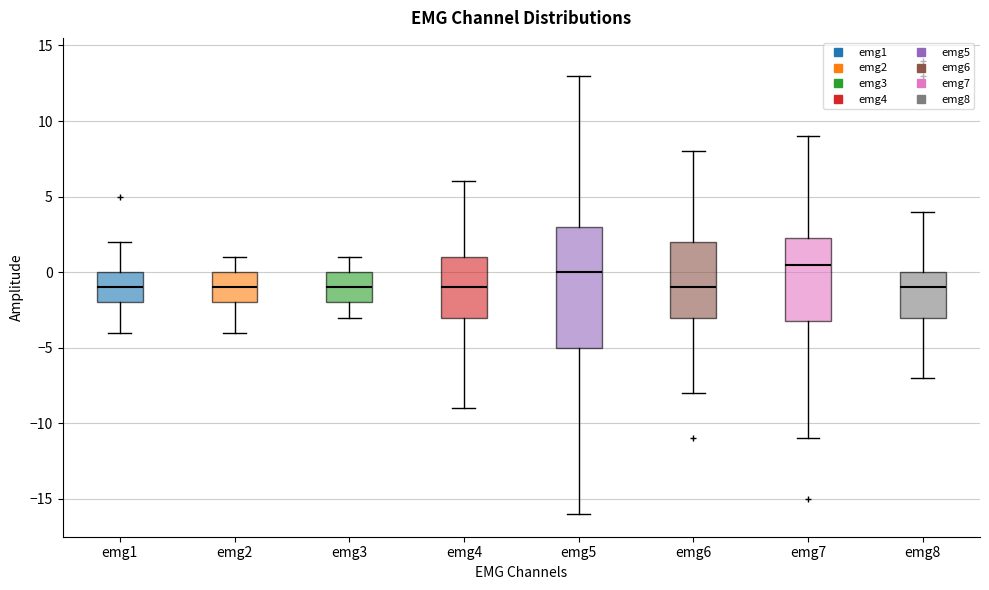

Reading left to right, read every box against the y-axis: the position of its median line, the range the box covers, and the ends of its whiskers. The values are not printed on the chart, so give them approximately, as read against the axis.

emg1: median -1.0, box -2.0 to 0.0, whiskers -4.0 to 2.0
emg2: median -1.0, box -2.0 to 0.0, whiskers -4.0 to 1.0
emg3: median -1.0, box -2.0 to 0.0, whiskers -3.0 to 1.0
emg4: median -1.0, box -3.0 to 1.0, whiskers -9.0 to 6.0
emg5: median 0.0, box -5.0 to 3.0, whiskers -16.0 to 13.0
emg6: median -1.0, box -3.0 to 2.0, whiskers -8.0 to 8.0
emg7: median 0.5, box -3.0 to 2.5, whiskers -11.0 to 9.0
emg8: median -1.0, box -3.0 to 0.0, whiskers -7.0 to 4.0